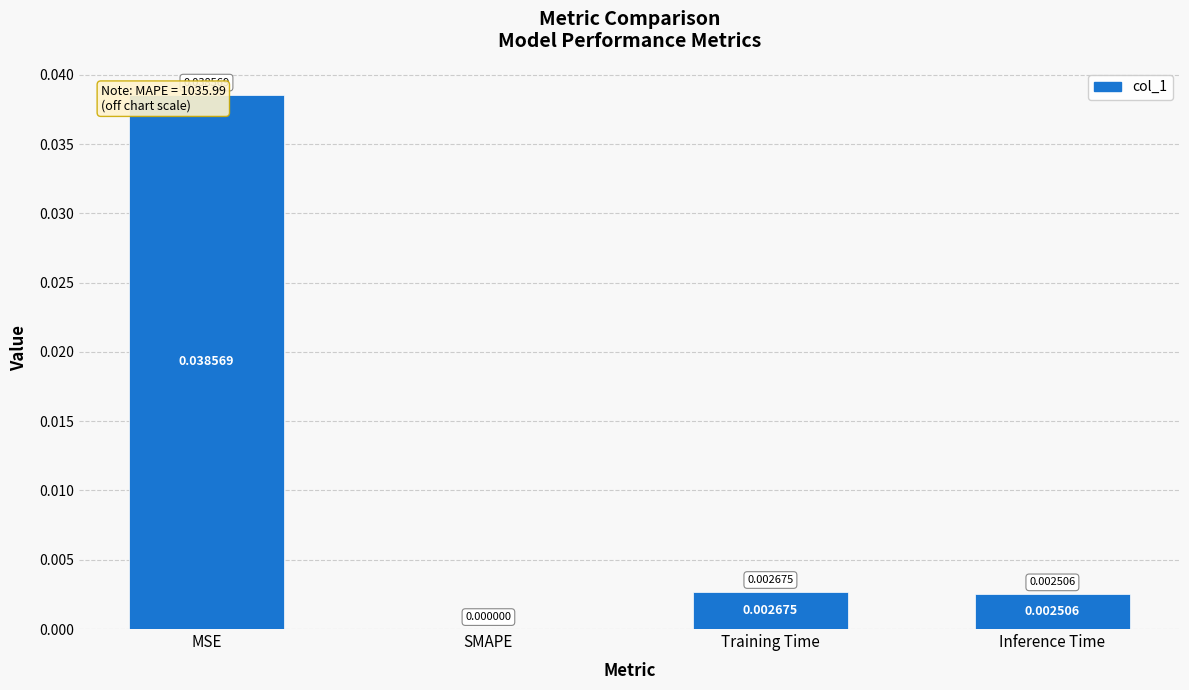

Which category has the lowest value across all series?

SMAPE